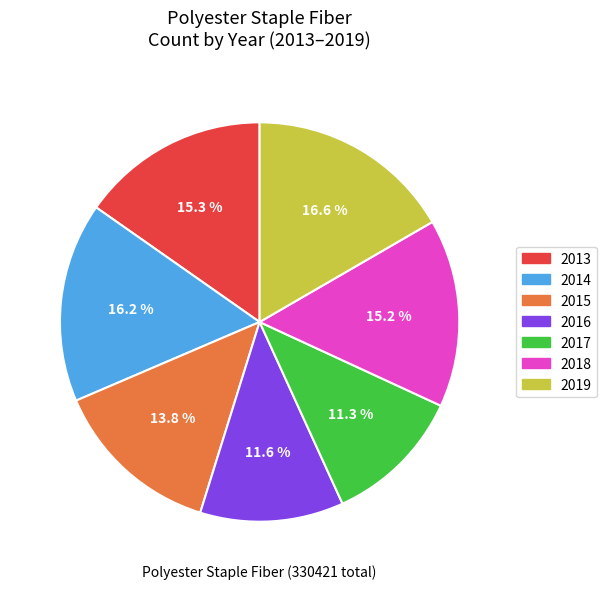

Is the sum of 2016 and 2013 greater than half?

No